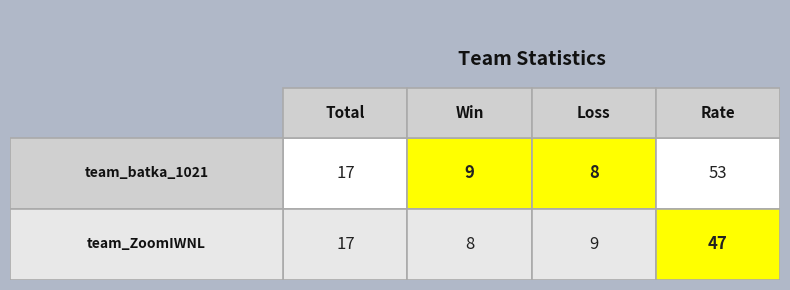

At how many categories does at least one series exceed 30?

1